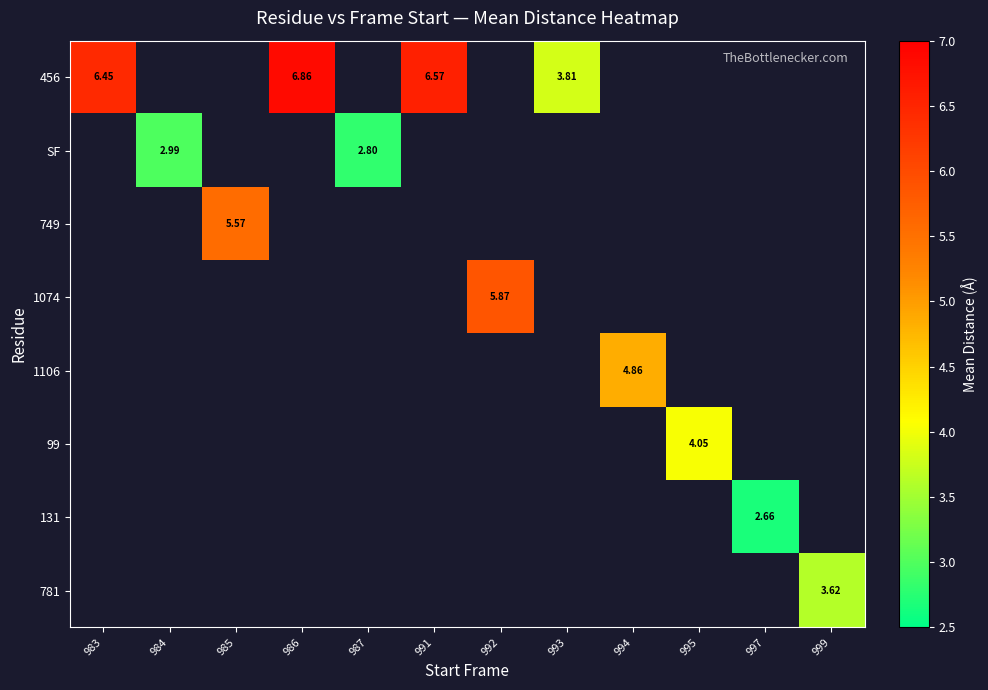

At which category does the chart reach its peak across all series?

986